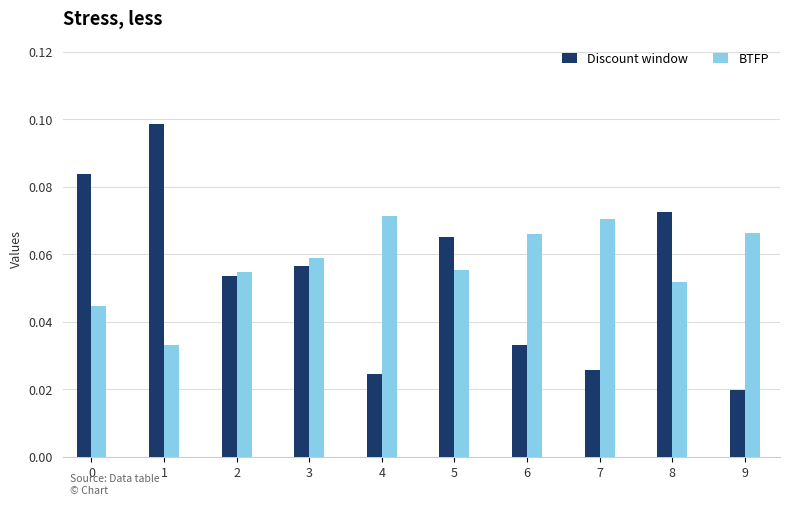

Is it true that BTFP equals 0.1 at 0?

False